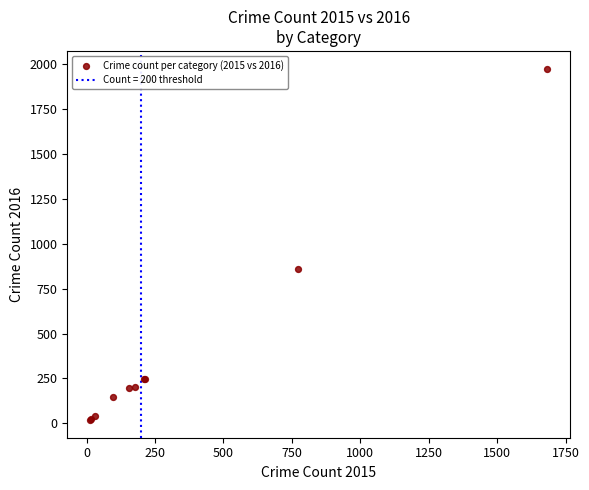

What Y value in the scatter plot is closest to 996?

858